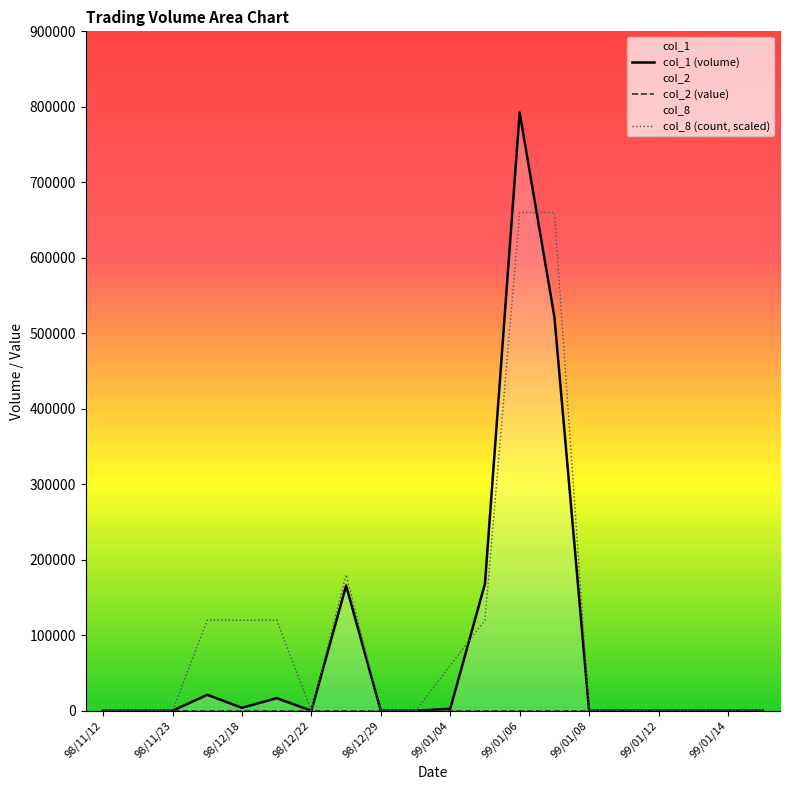

Reading right to left, transcribe all the data shown in this chart.

col_1: 0	0	0	0	0	0	521870	792530	168300	2640	0	0	165810	0	16700	3880	21100	0	0	0
col_8: 0	0	0	0	0	0	660000	660000	120000	60000	0	0	180000	0	120000	120000	120000	0	0	0